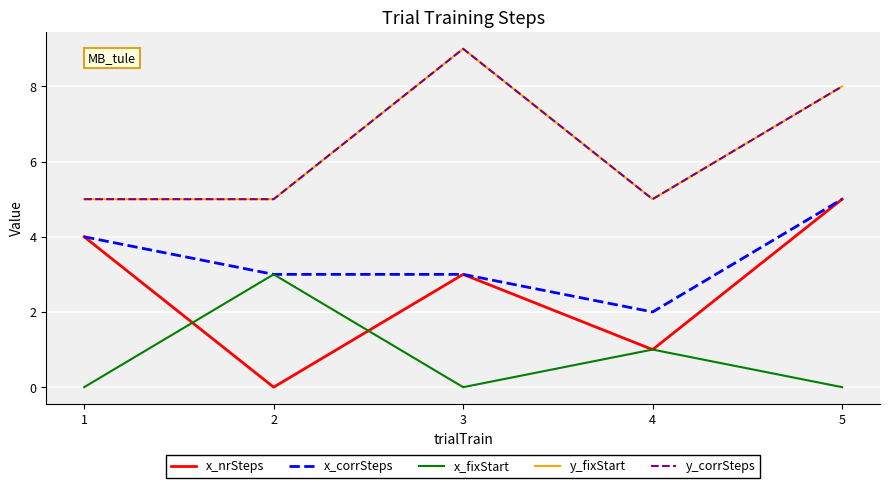

Reading left to right, what are all the values shown in this chart?

x_nrSteps: 4	0	3	1	5
x_corrSteps: 4	3	3	2	5
x_fixStart: 0	3	0	1	0
y_fixStart: 5	5	9	5	8
y_corrSteps: 5	5	9	5	8